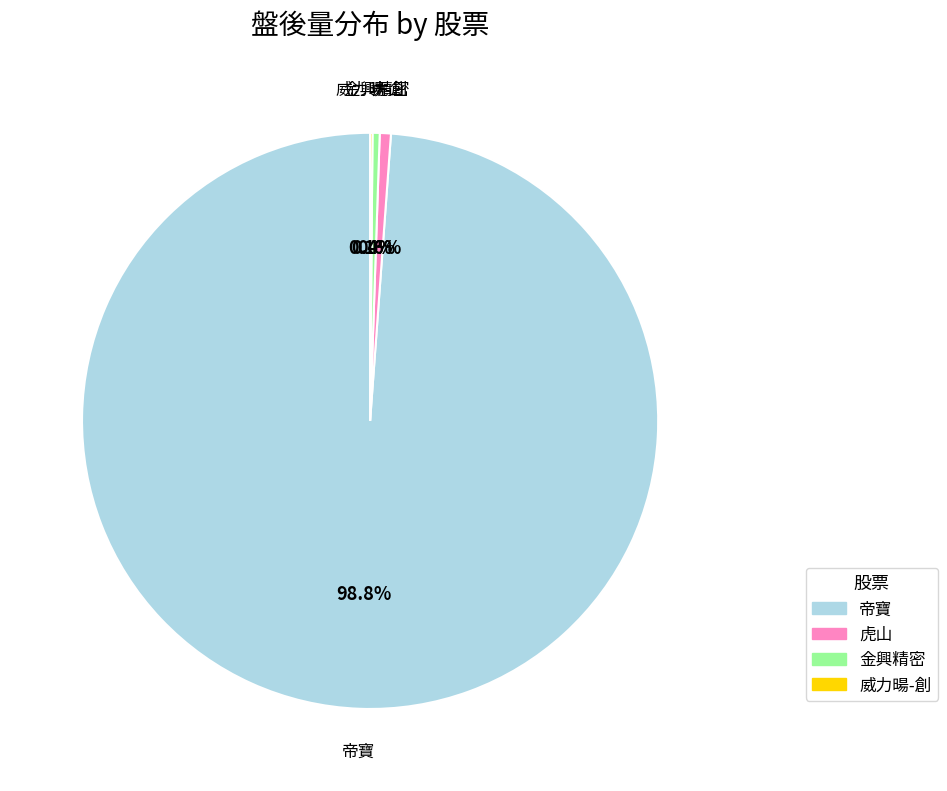

To the nearest percent, what is the average slice percentage?

25%